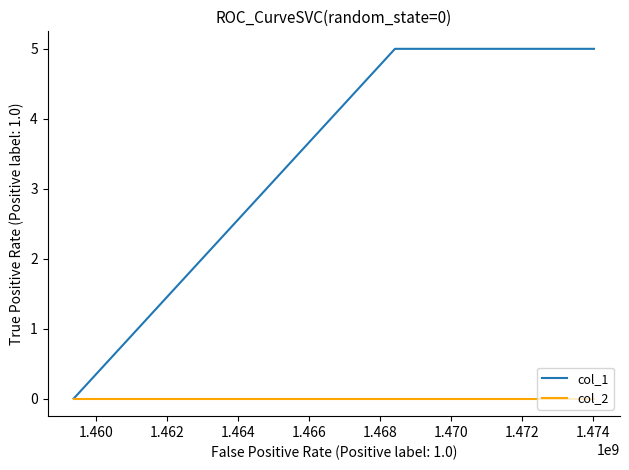

List the series in order of their peak value, highest first.

col_1, col_2